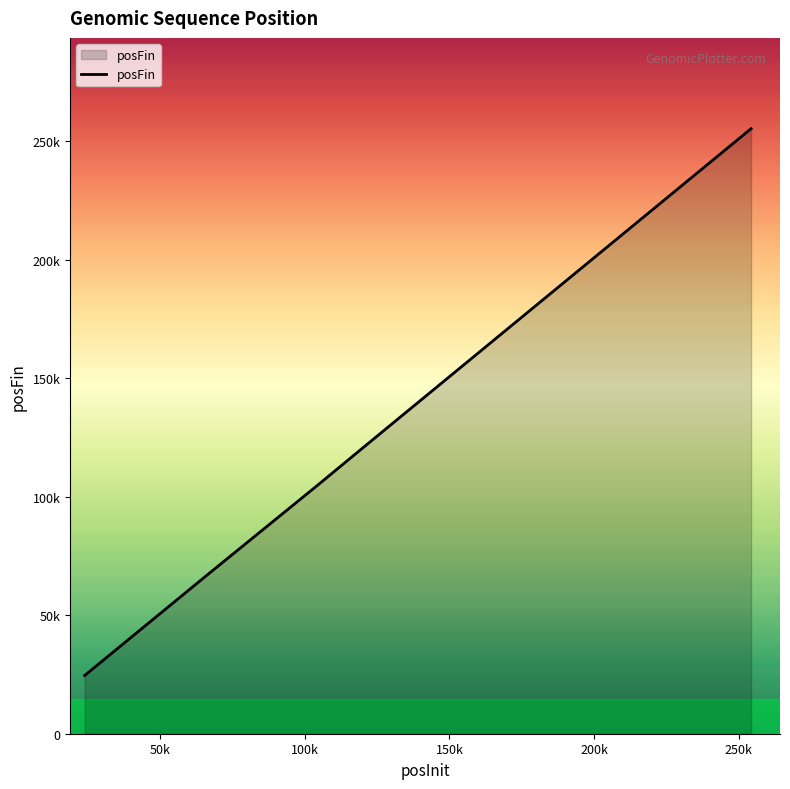

Does the chart have visible grid lines?

No